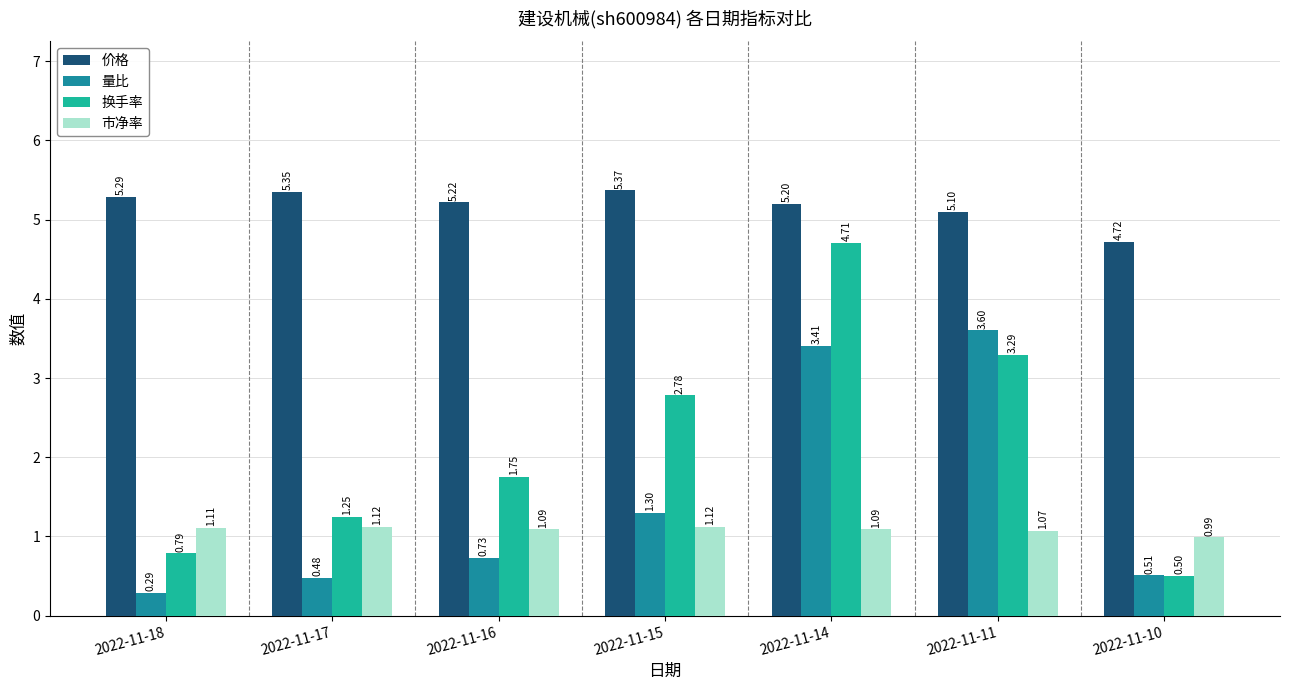

How many distinct data groups are displayed?

4